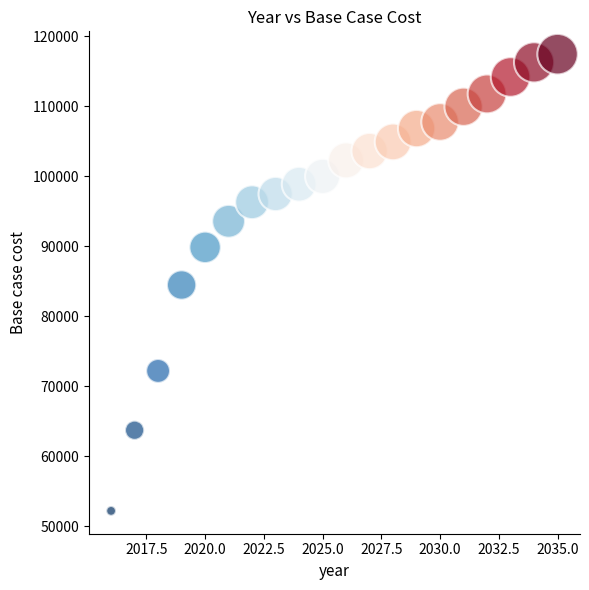

What is the range of Y values (max minus min)?

65209.7